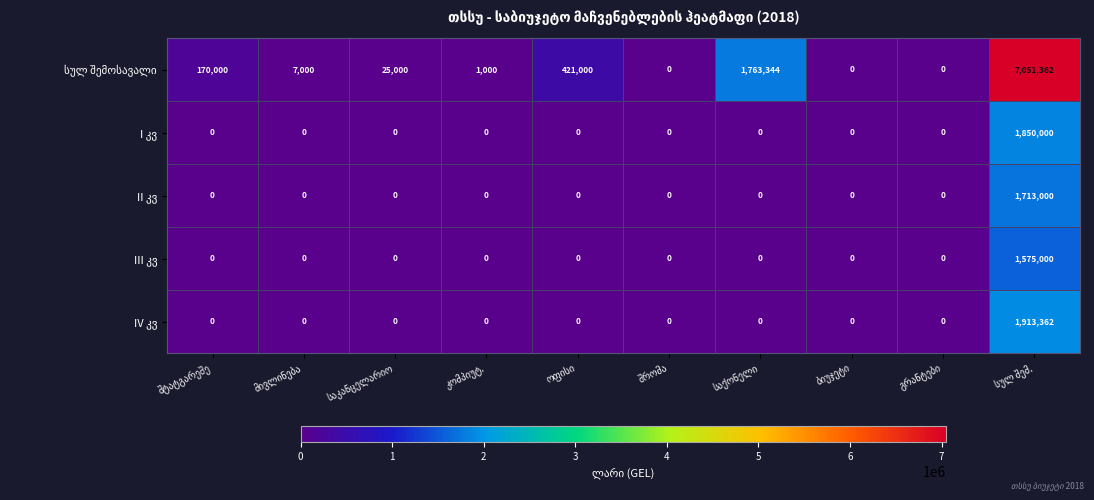

How many series are shown in this chart?

5